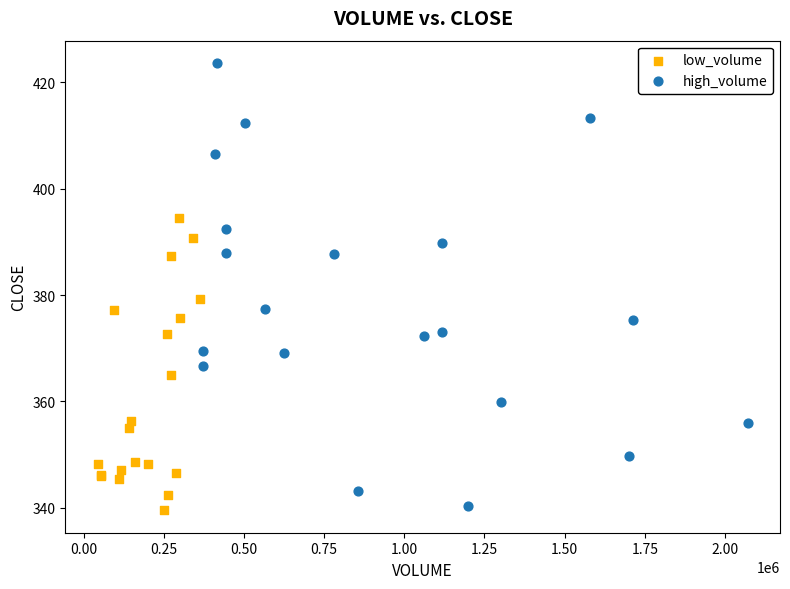

Which series reaches the maximum Y coordinate?

high_volume